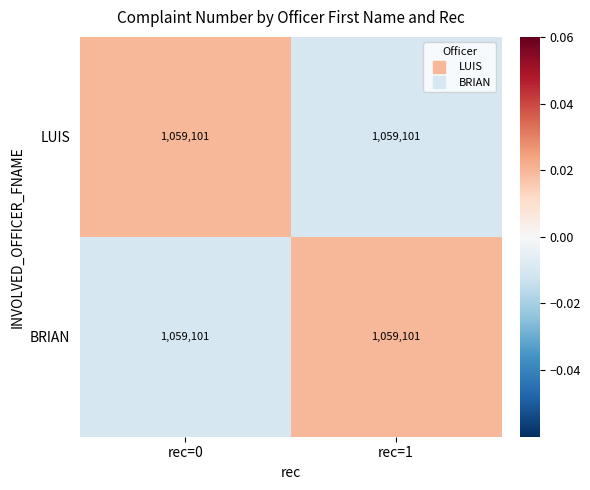

True or false: LUIS has a value of -0.0 at rec=1.

True